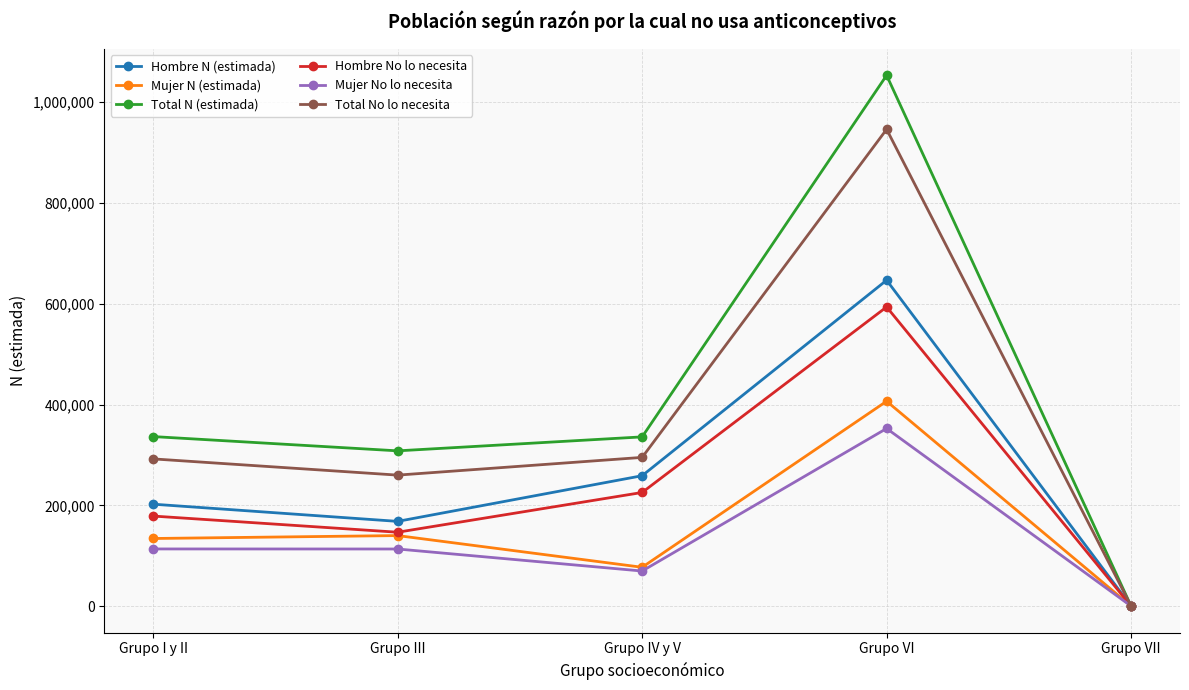

True or false: Mujer N (estimada) has a value of 39908 at Grupo III.

False